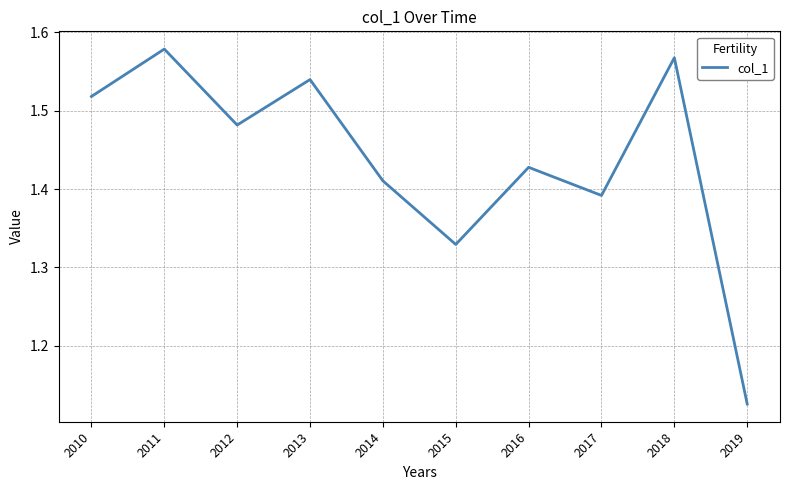

The value at 2012 is 2.3. True or false?

False